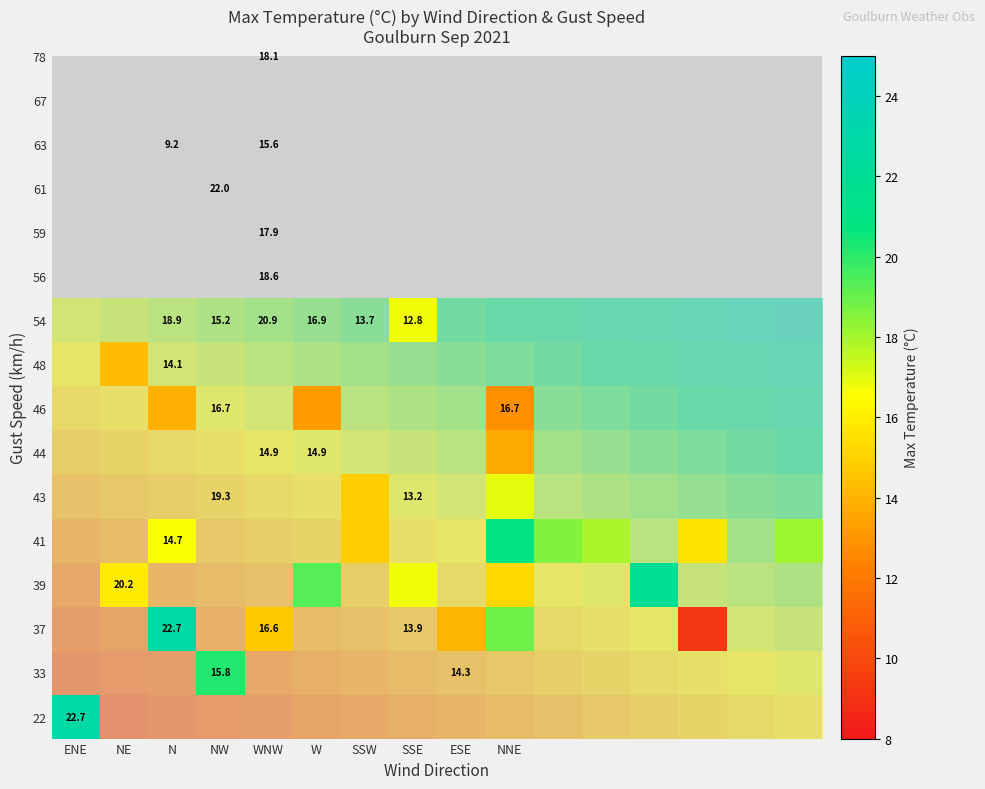

The value of 44 at NE is -7.6. True or false?

False